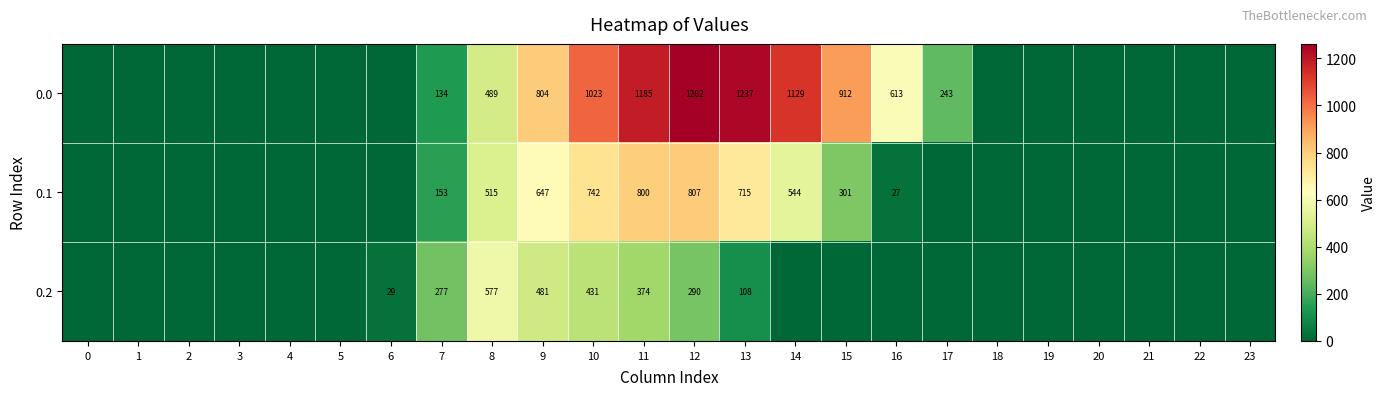

What is the difference between the highest and lowest values at 10?

592